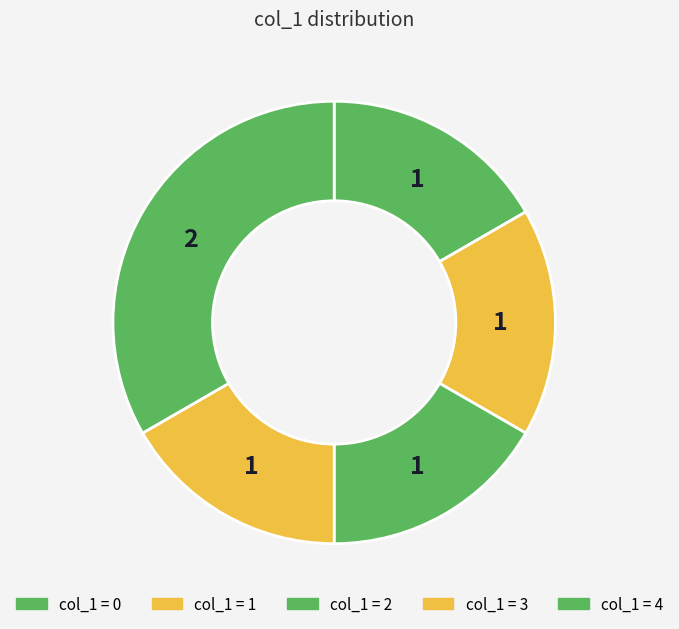

How many slices are in this pie chart?

5